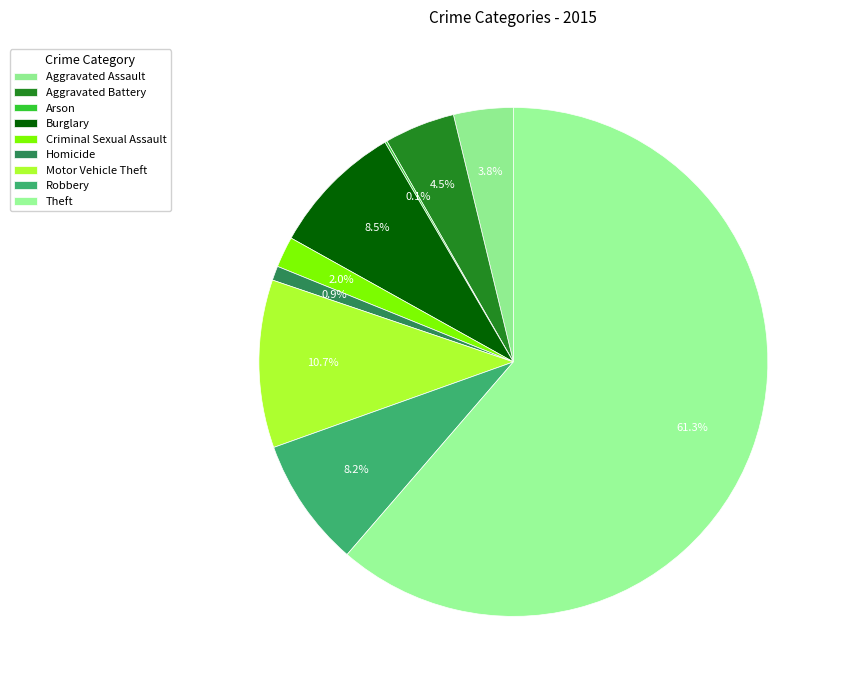

What percentage is the Motor Vehicle Theft slice, to the nearest percent?

11%